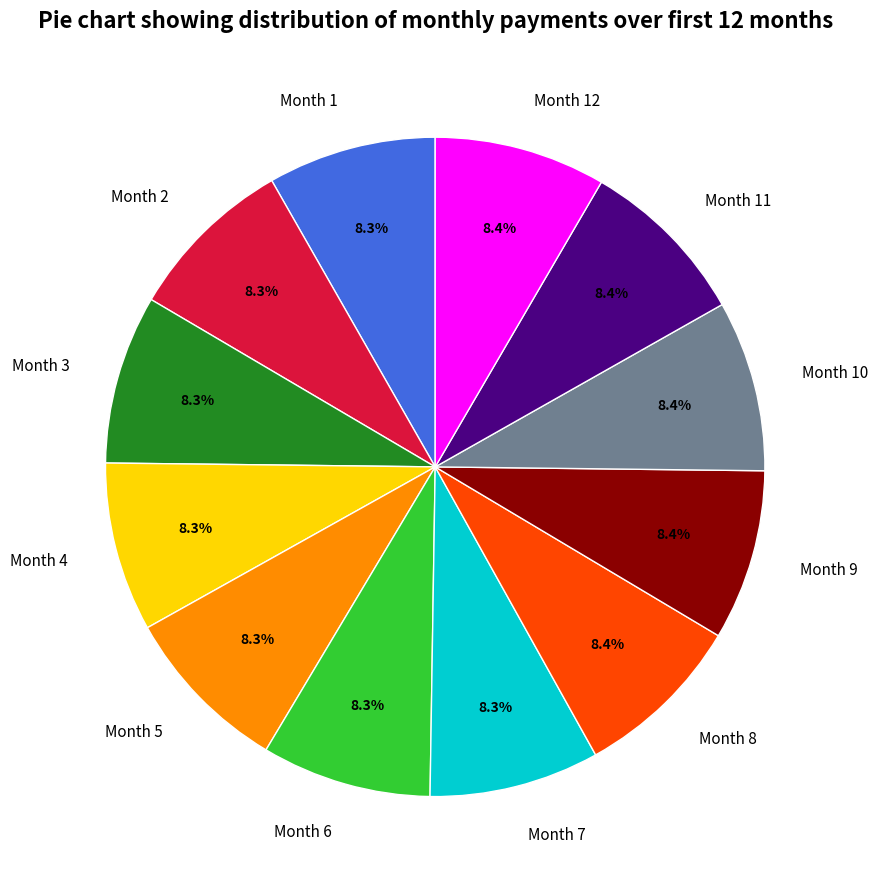

How many segments does this pie chart have?

12